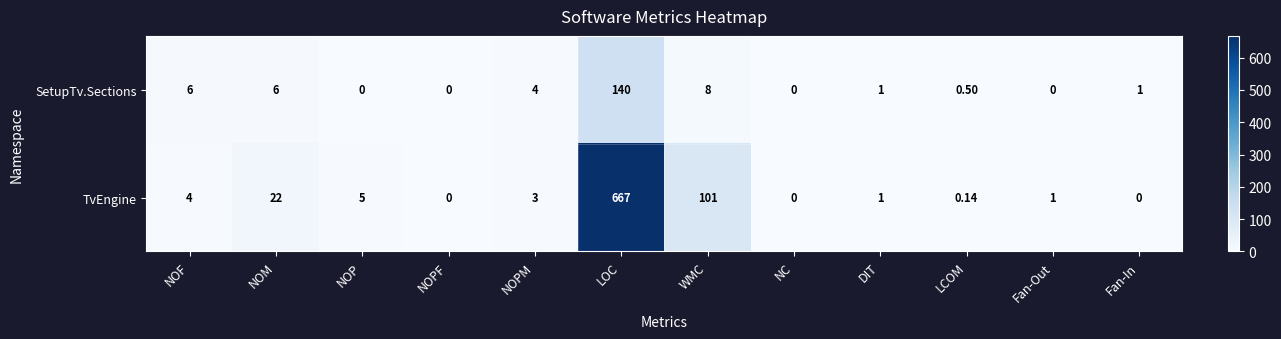

List the series in order of their overall mean, lowest first.

SetupTv.Sections, TvEngine